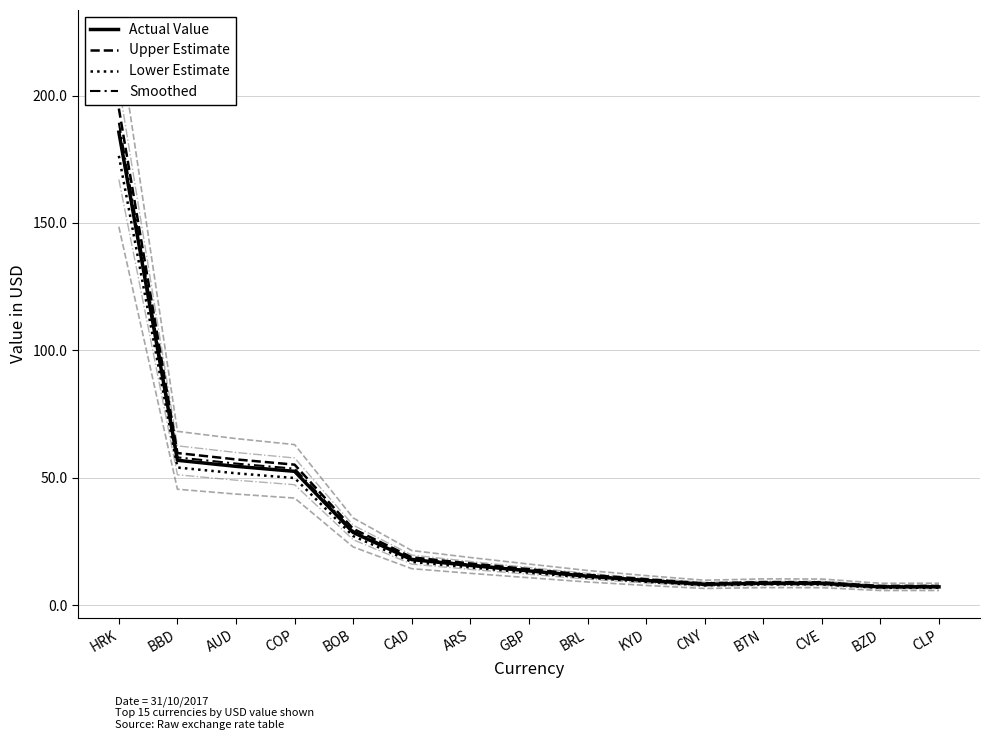

Reading left to right, list all the values displayed in this chart.

Actual Value: 185.6	56.8	54.4	52.5	28.5	17.8	15.5	13.4	11.3	9.6	8.1	8.5	8.5	7.1	7.1
Upper Estimate: 194.9	59.7	57.2	55.1	29.9	18.7	16.3	14.1	11.9	10.1	8.5	9.0	8.9	7.5	7.5
Lower Estimate: 176.3	54.0	51.7	49.9	27.1	16.9	14.8	12.7	10.7	9.1	7.7	8.1	8.1	6.8	6.8
Smoothed: 189.3	58.0	55.5	53.5	29.1	18.2	15.9	13.7	11.5	9.8	8.3	8.7	8.7	7.3	7.3